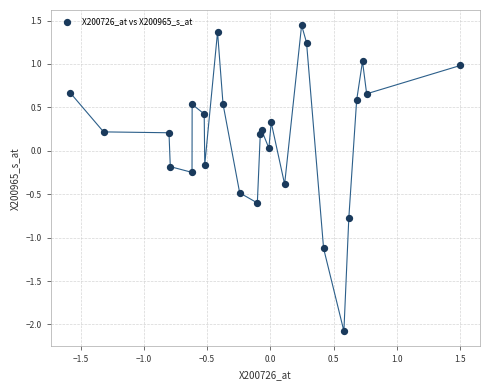

What is the range of X values (max minus min)?

3.1